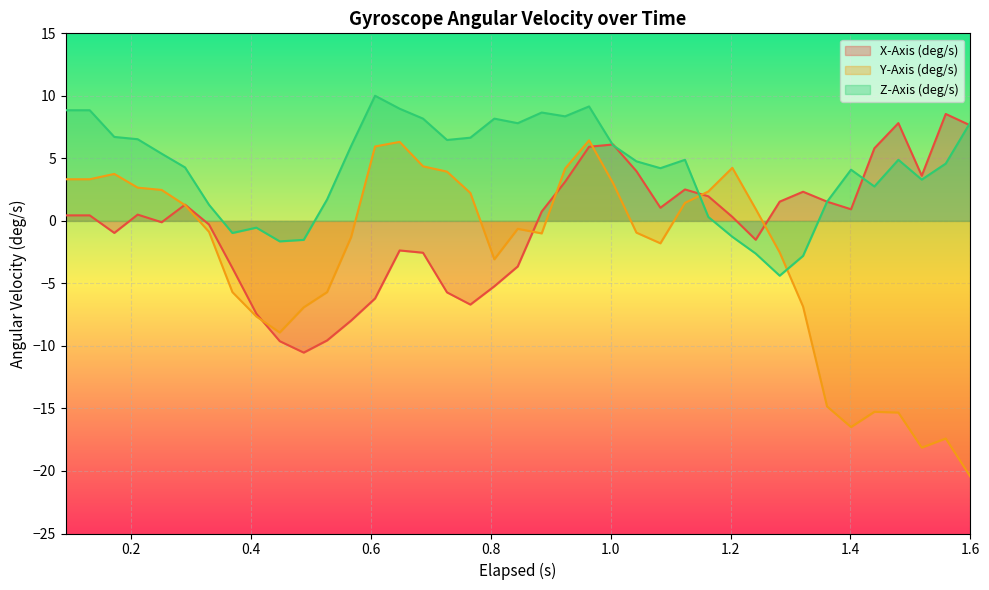

What is the lowest value of the Y-Axis (deg/s) series?

-20.5